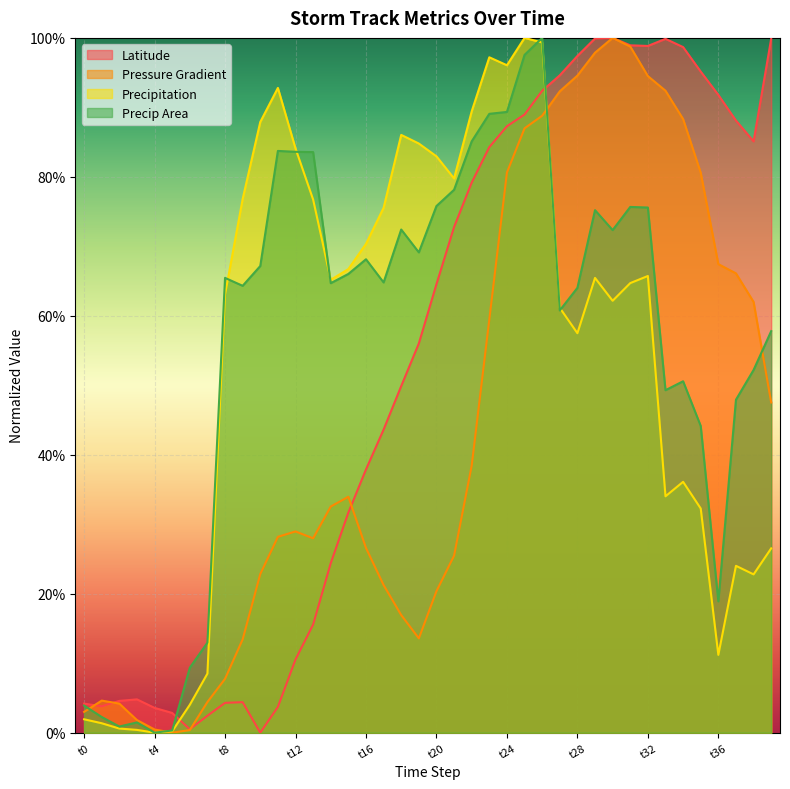

Which series has the largest total across all categories?

Precip Area